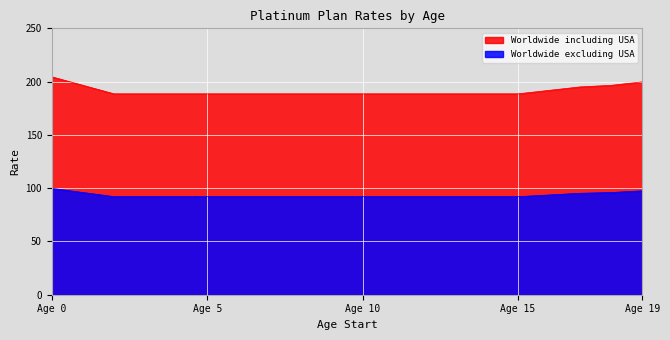

True or false: Worldwide including USA has a value of 191.8 at 16.

True